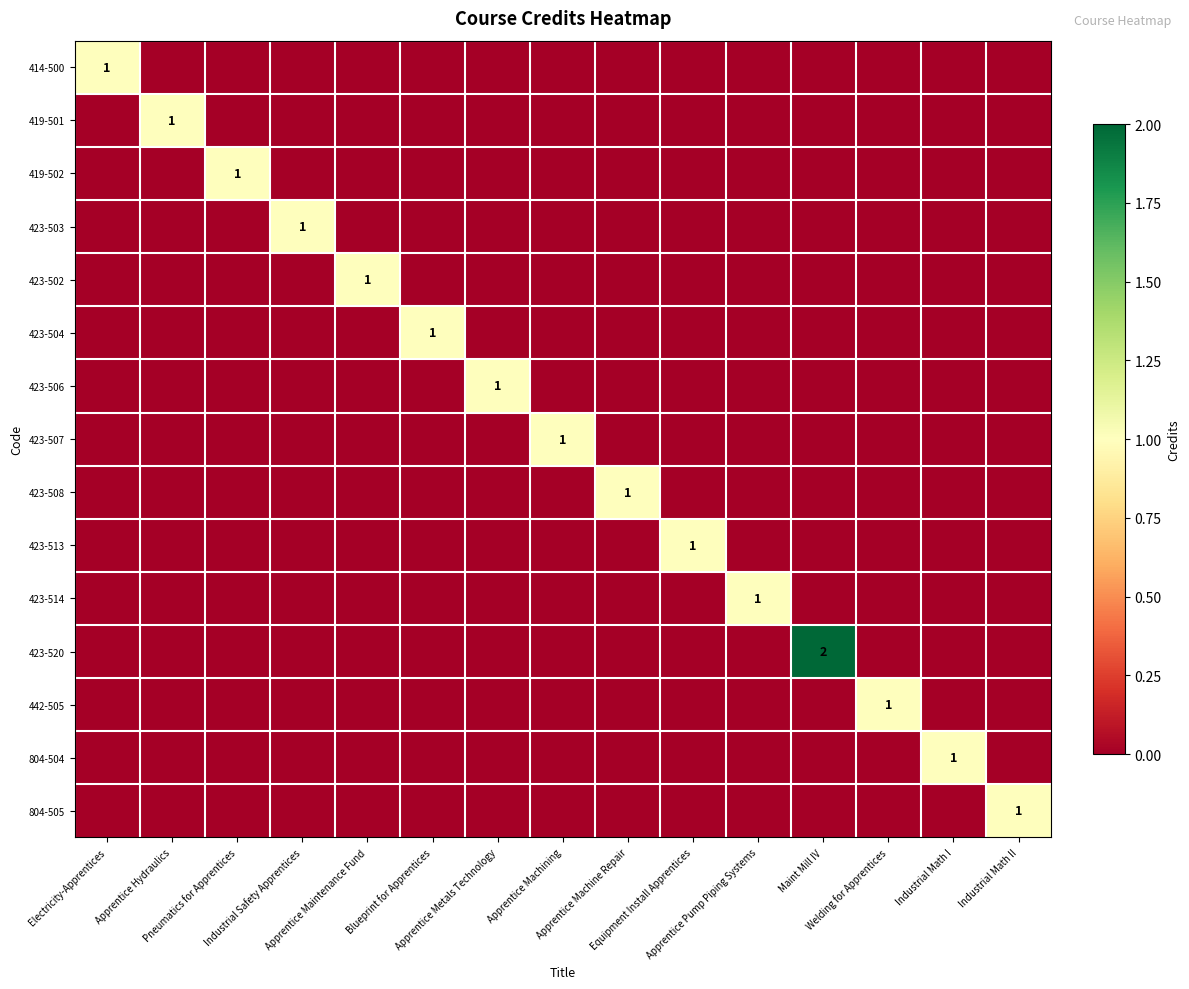

At which label is 419-502 closest to 0?

Electricity-Apprentices